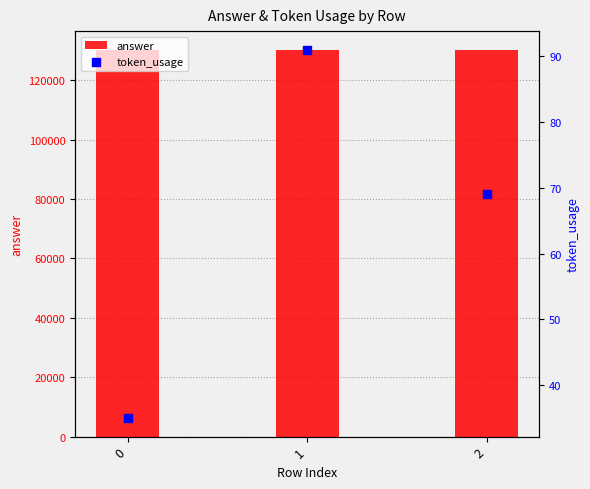

At which category is the sum across all series the highest?

1